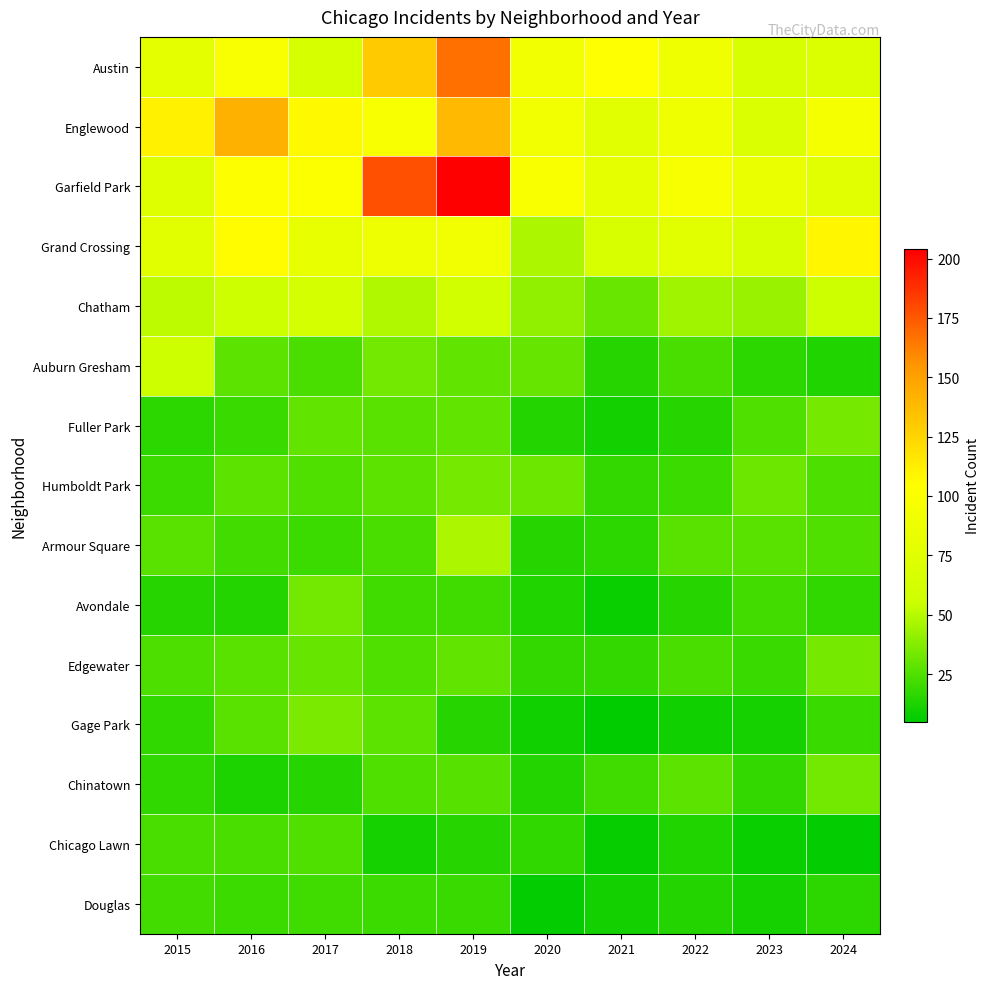

What is the total value across all series at 2019?

924